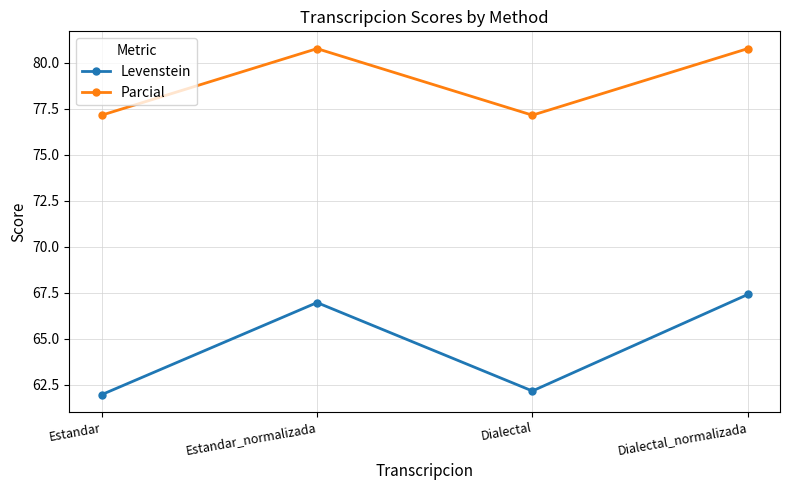

True or false: Parcial and Levenstein intersect in this chart.

False